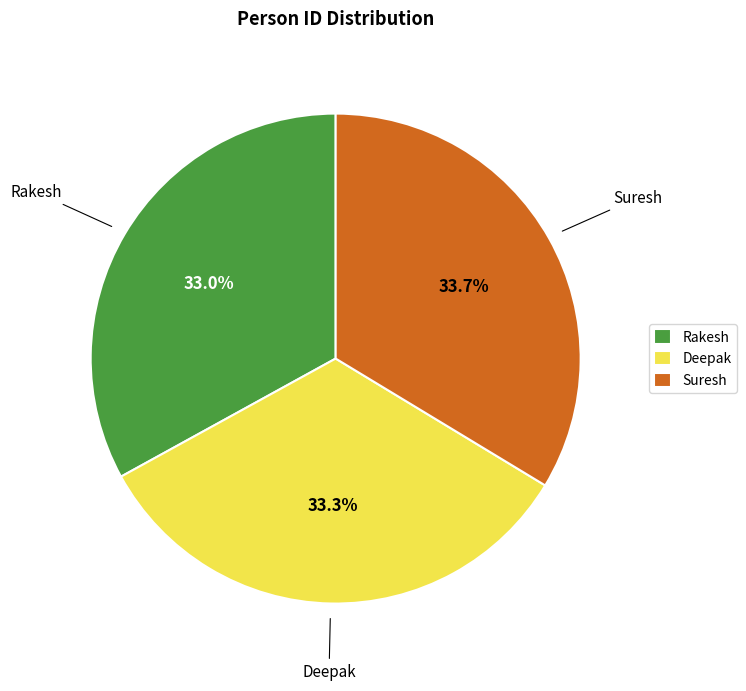

What portion of the pie excludes Rakesh?

67.0%